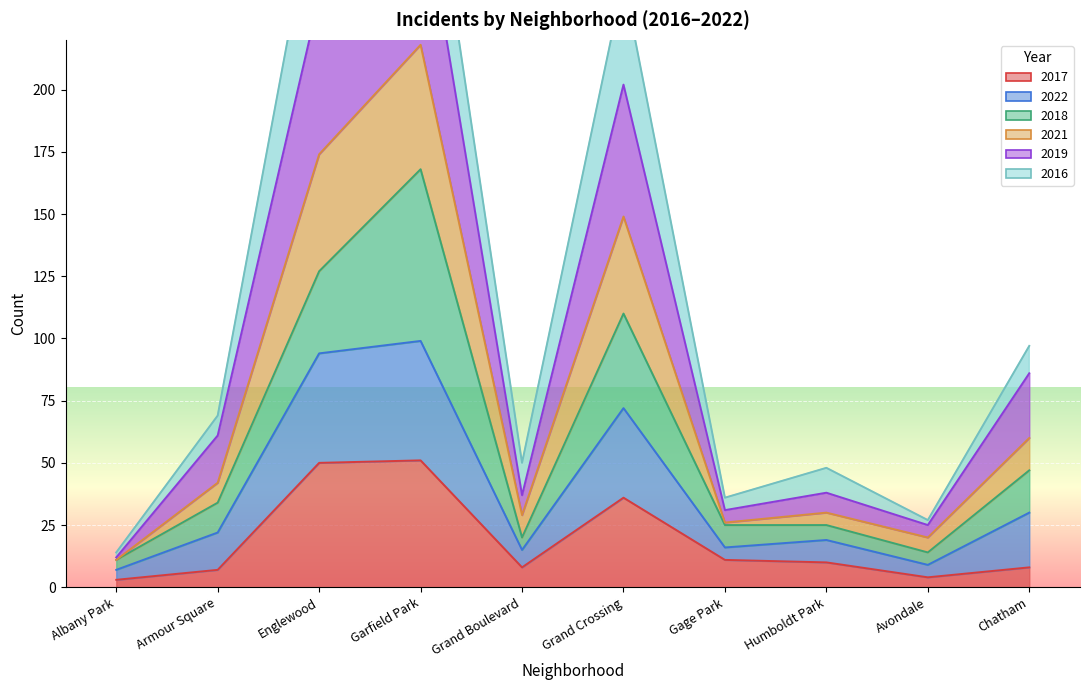

At which category does the chart reach its peak across all series?

Garfield Park